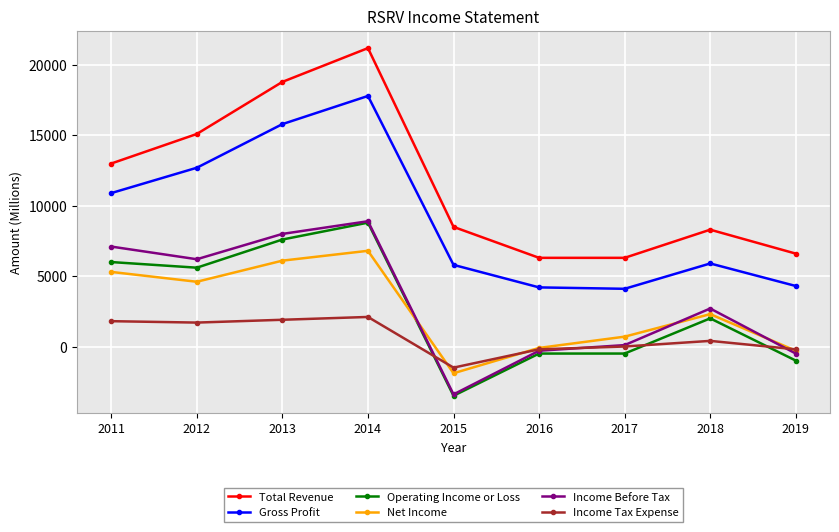

At how many categories does at least one series exceed 17127?

2